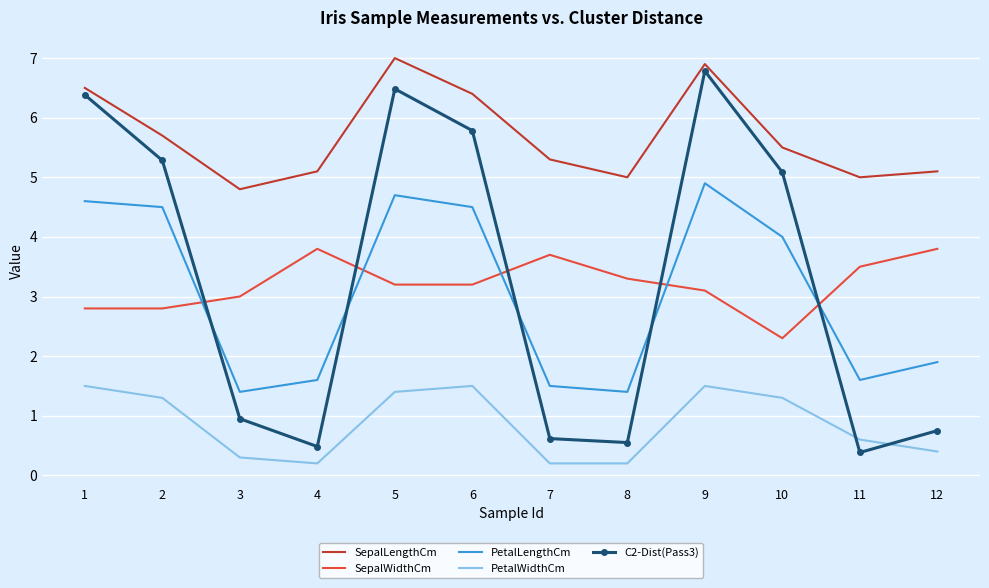

What is the maximum value for PetalLengthCm?

4.9